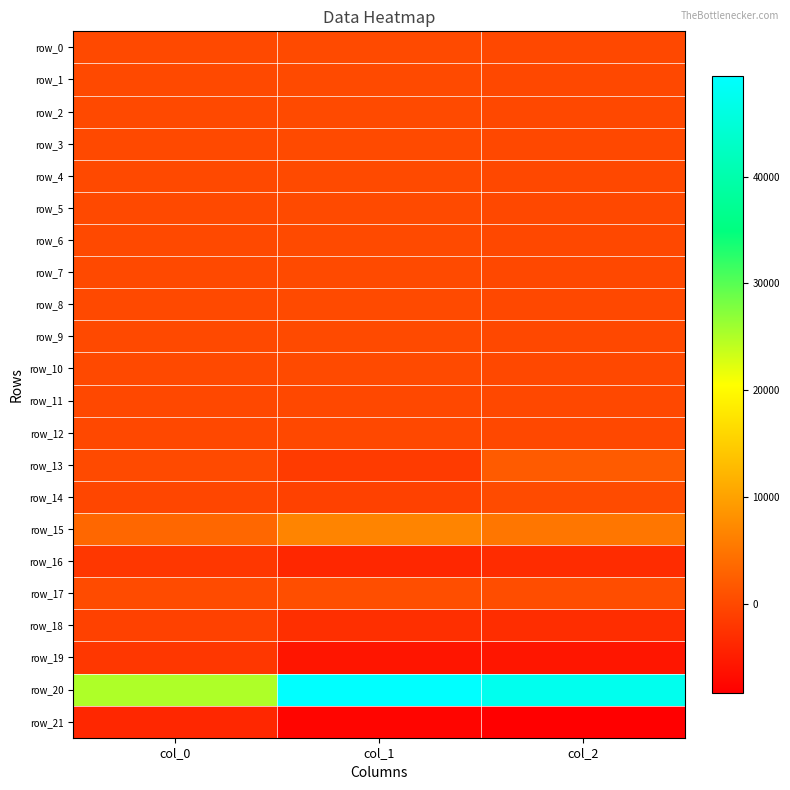

How many categories are shown in the chart?

3